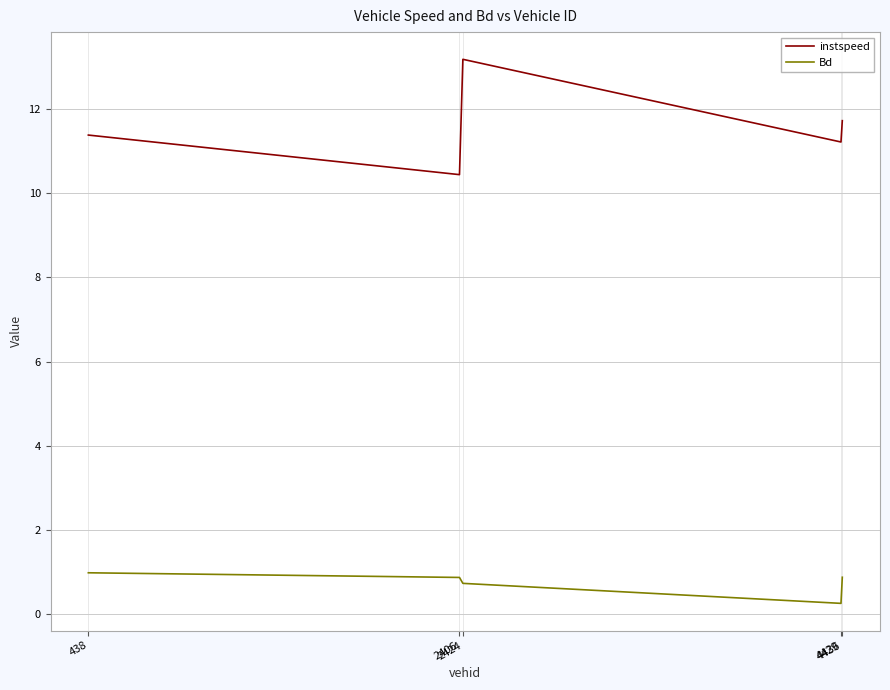

Where does the instspeed series first go above 11?

438